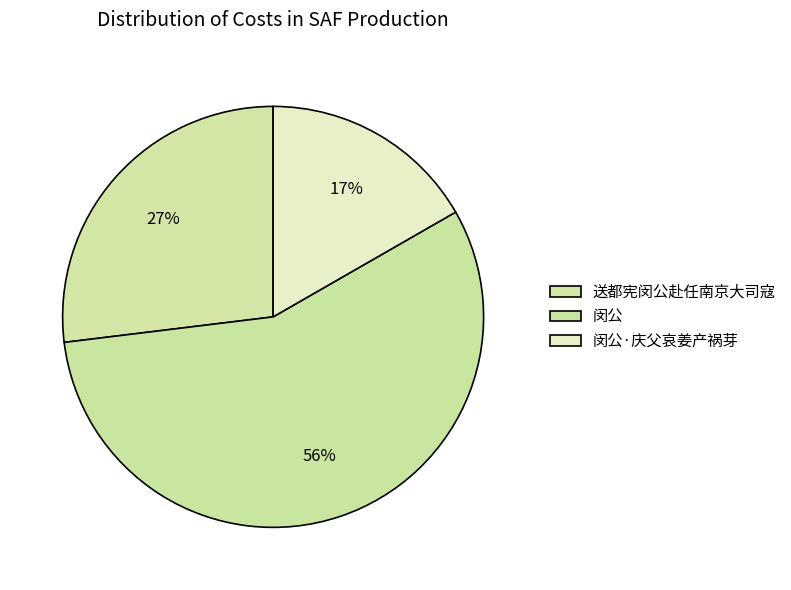

Combined, what portion of the pie is 闵公 and 送都宪闵公赴任南京大司寇?

83.3%